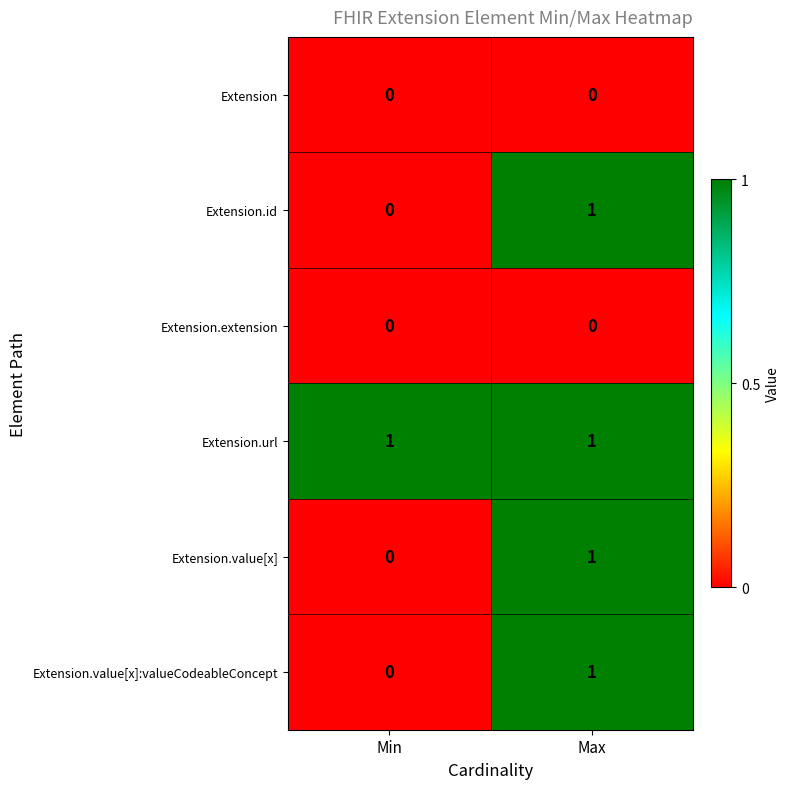

List the labels in order of Extension.value[x] value, smallest first.

Min, Max